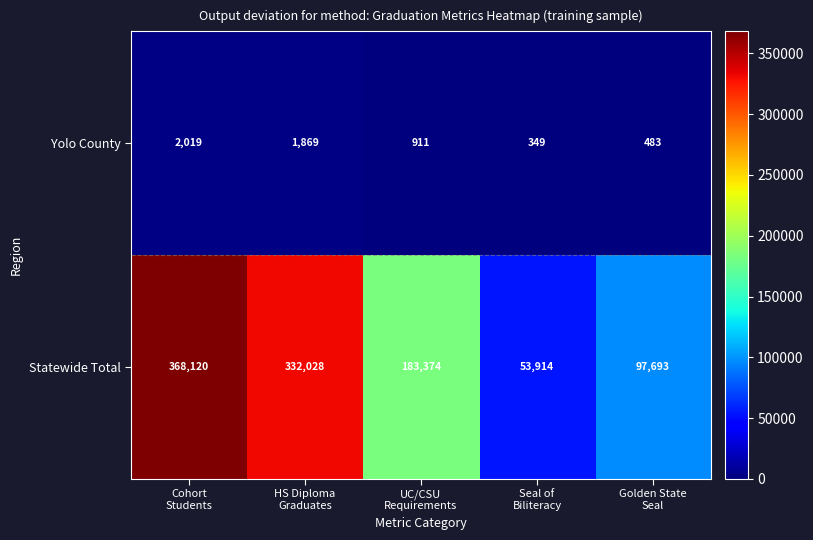

What is the difference between the maximum and minimum values in the Yolo County series?

1670